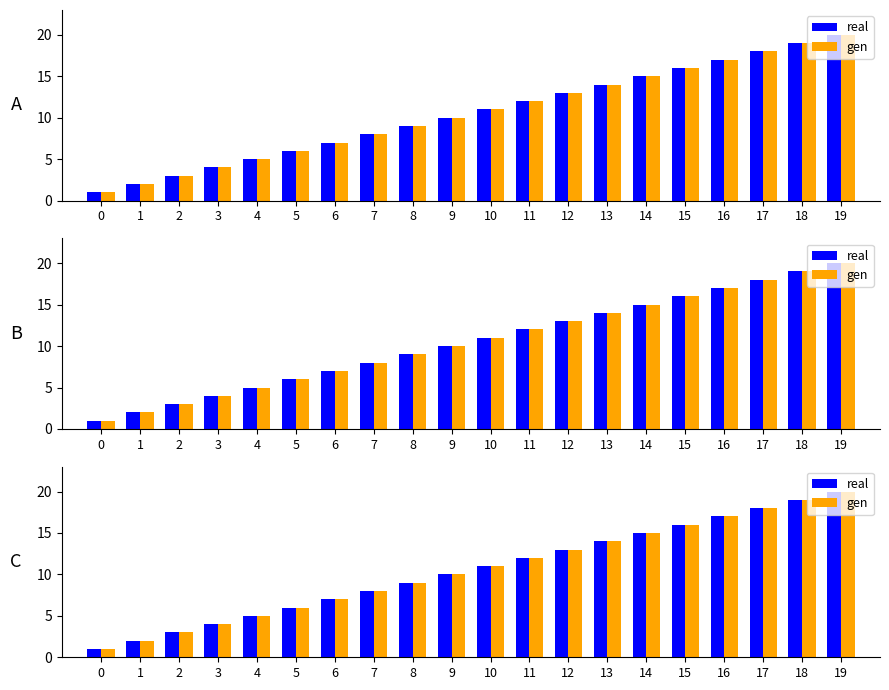

Which has a higher value, 3 or 0?

3